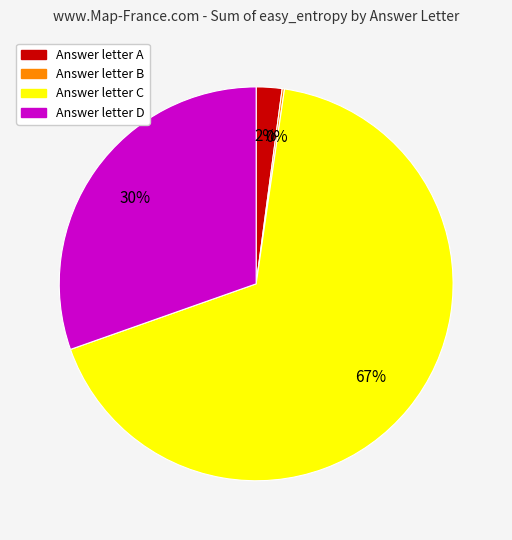

Is there any slice that represents more than half of the pie?

Yes